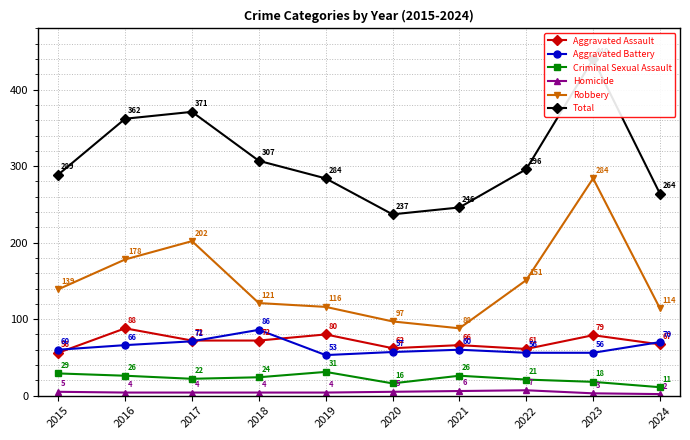

Where is Total nearest to the value 338?

2016